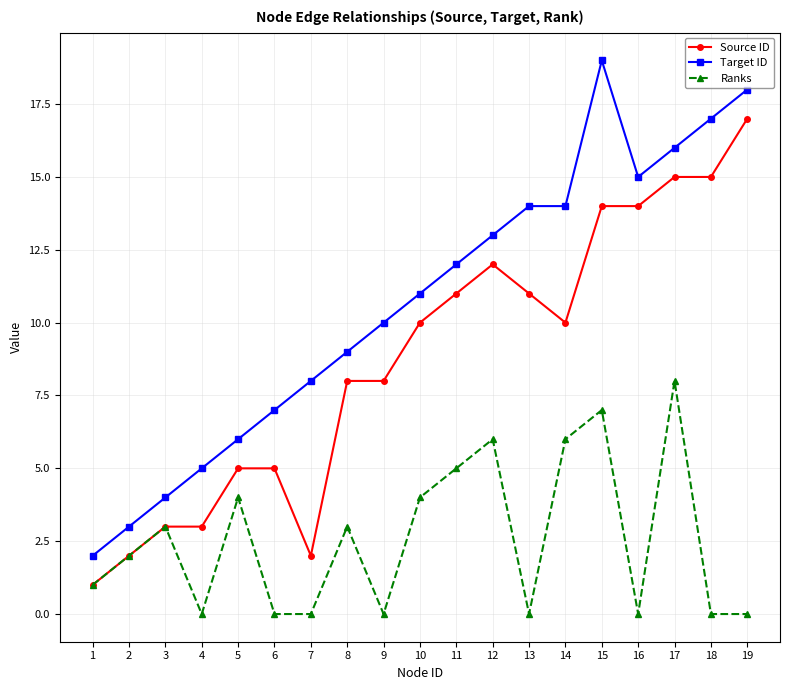

Which series has the largest total across all categories?

Target ID